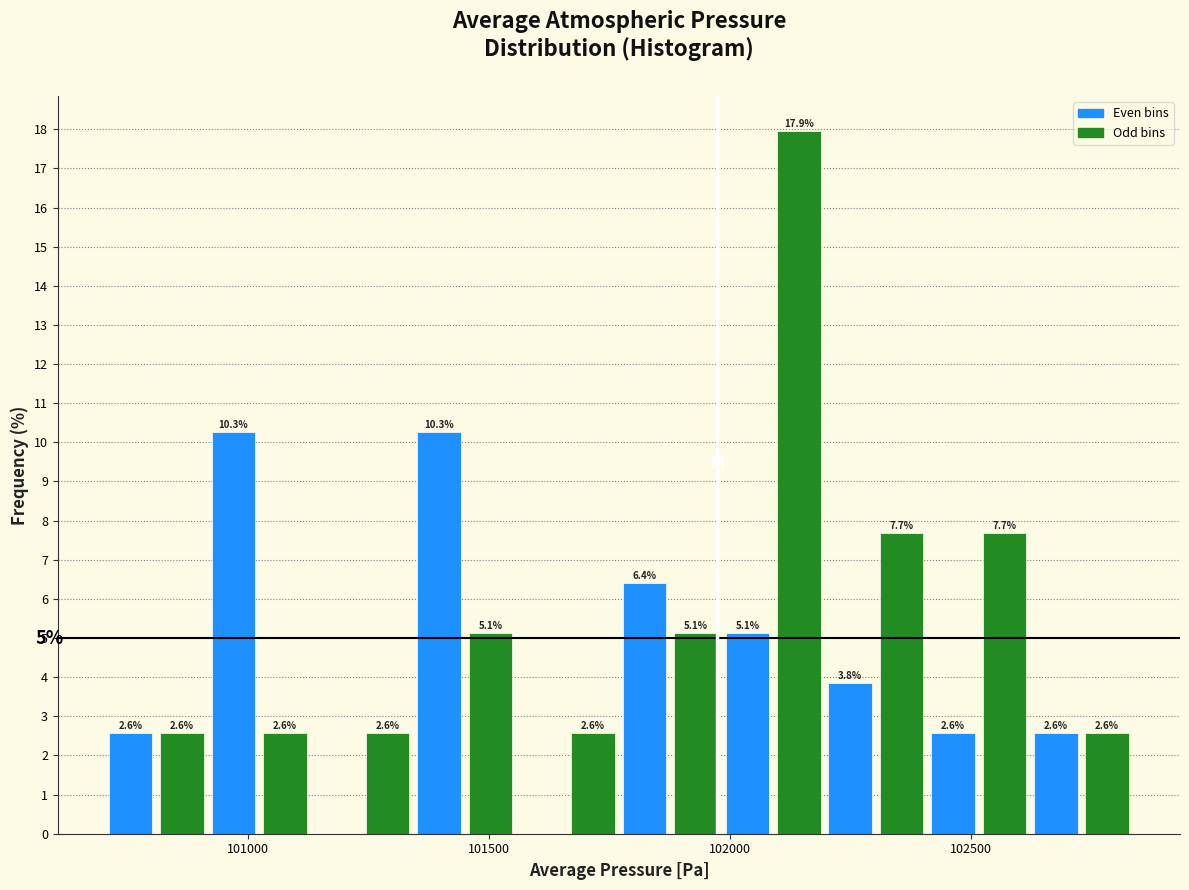

Read against the x-axis, roughly where is the centre of the tallest bar?

102150